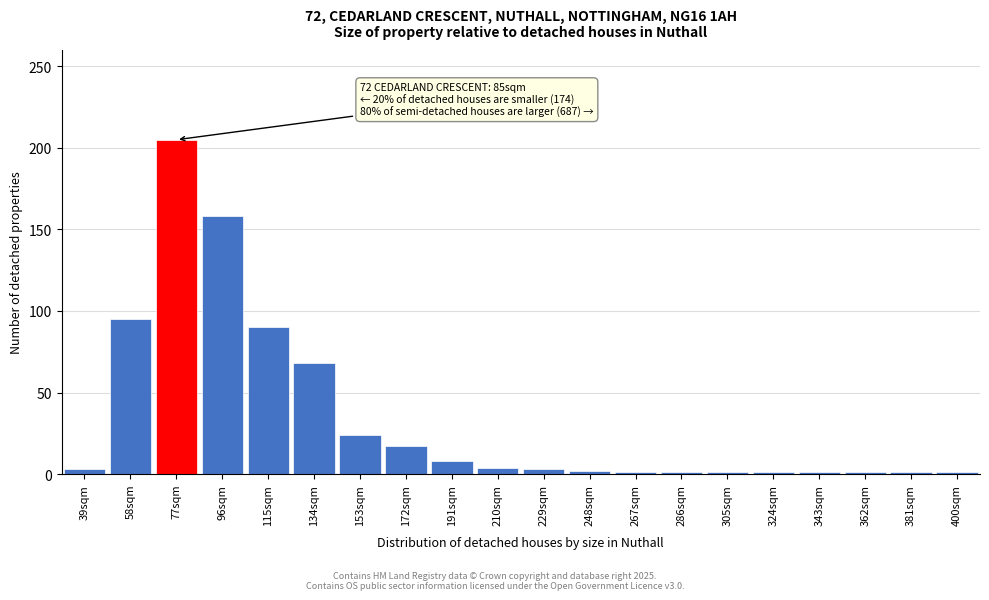

What is the label of the 14th bar from the left?

286sqm